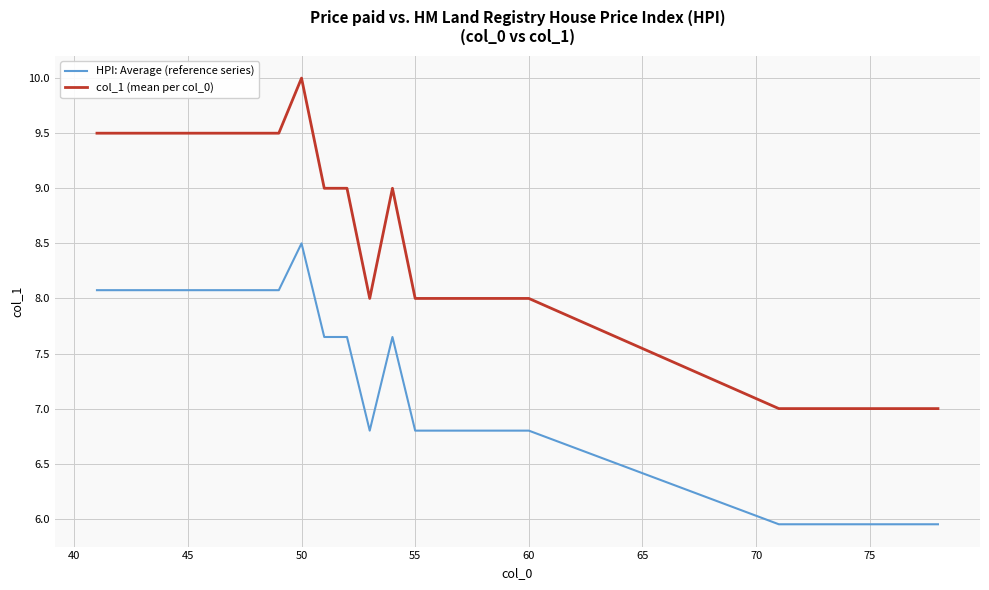

True or false: col_1 (mean per col_0) and HPI: Average (reference series) intersect in this chart.

False